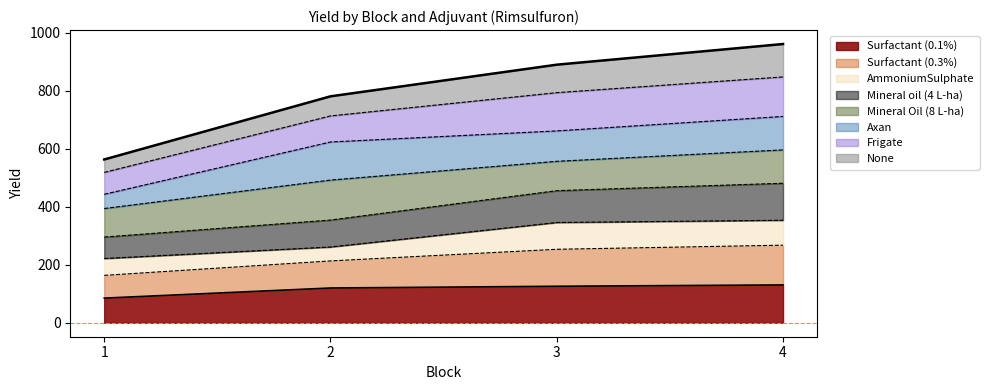

True or false: Surfactant (0.1%) has a value of 126.0 at 3.

True